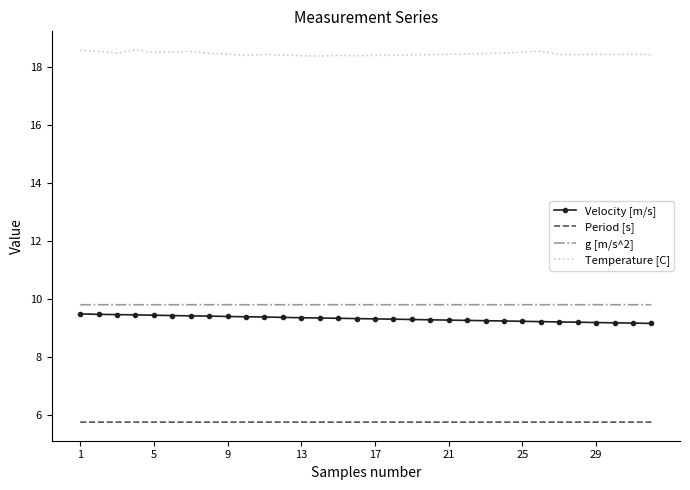

What is the maximum value for Period [s]?

5.7